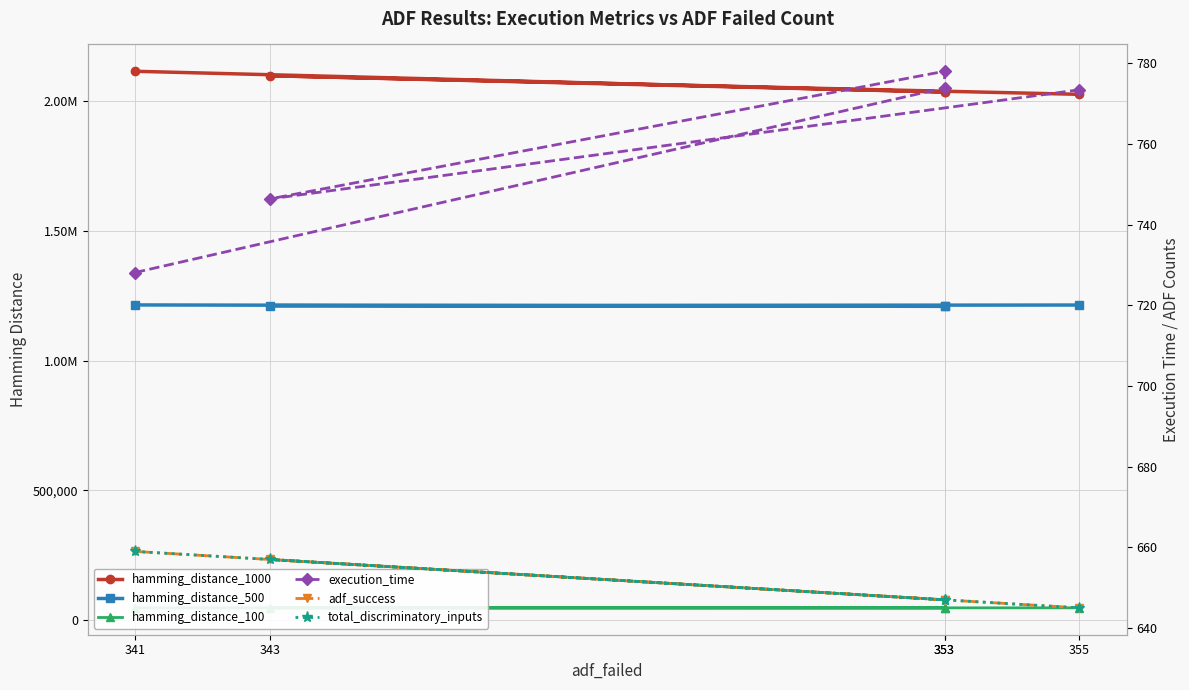

What is the label of the 3rd point from the left?

353